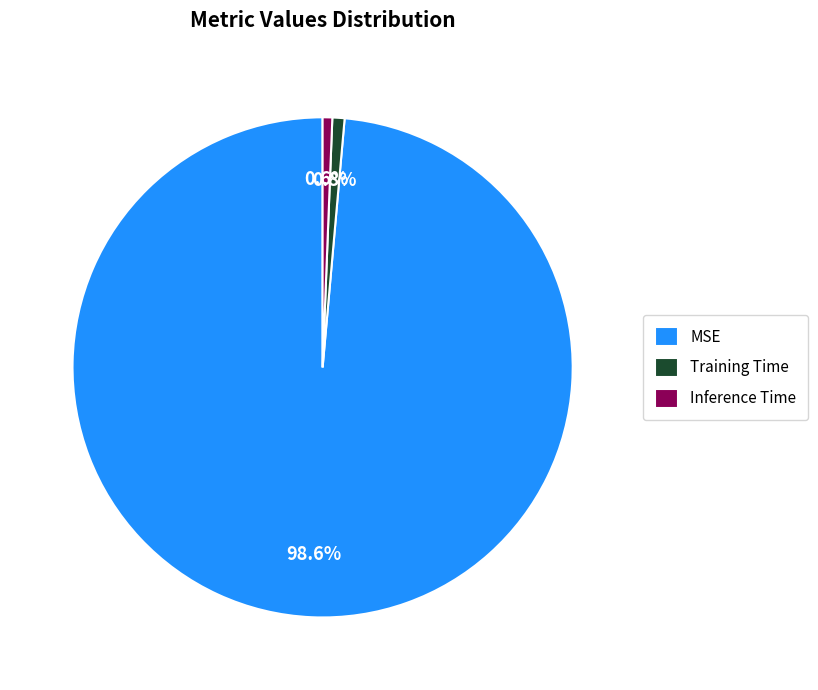

How many segments does this pie chart have?

3